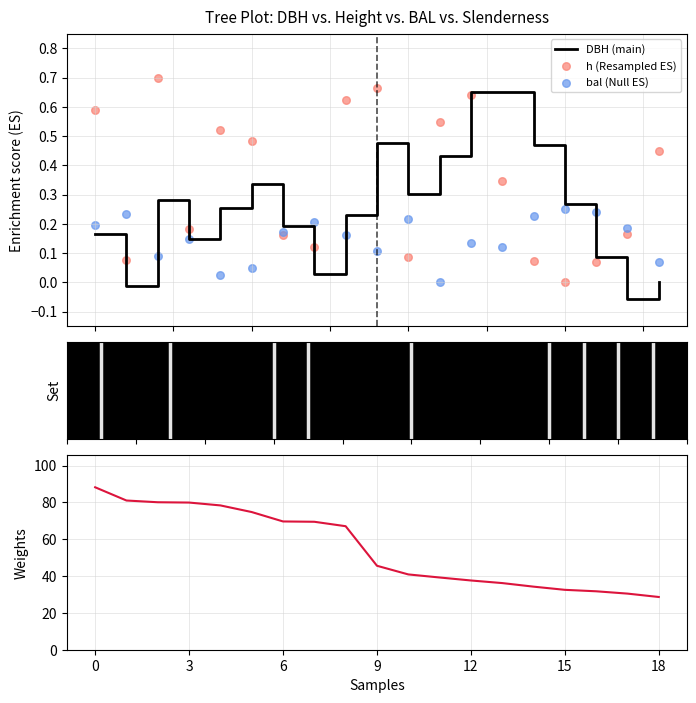

Is the value of esbeltez at 0 greater than the value of h (Resampled ES) at 15?

Yes